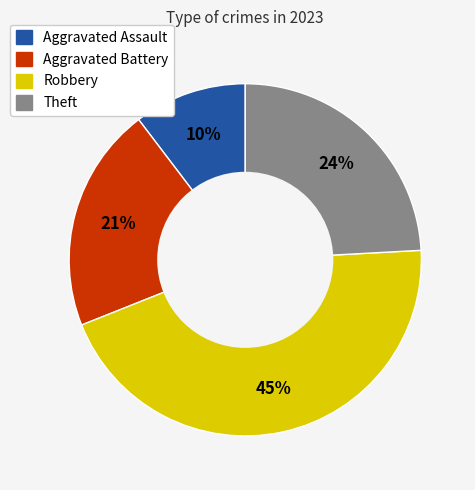

True or false: Aggravated Assault accounts for 10% of the total.

True